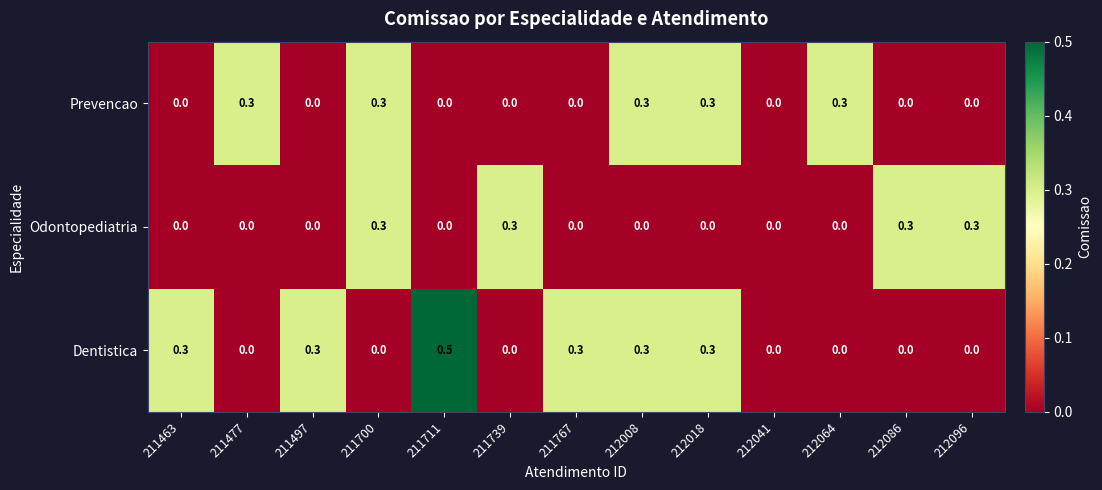

Which series has the largest range (max minus min)?

Dentistica